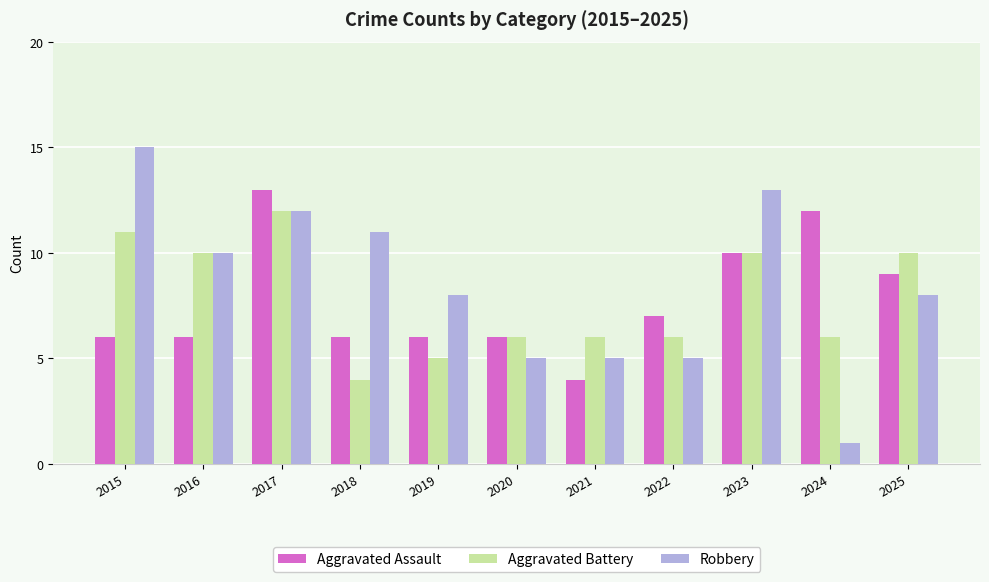

What value does the Aggravated Battery series have at 2021?

6